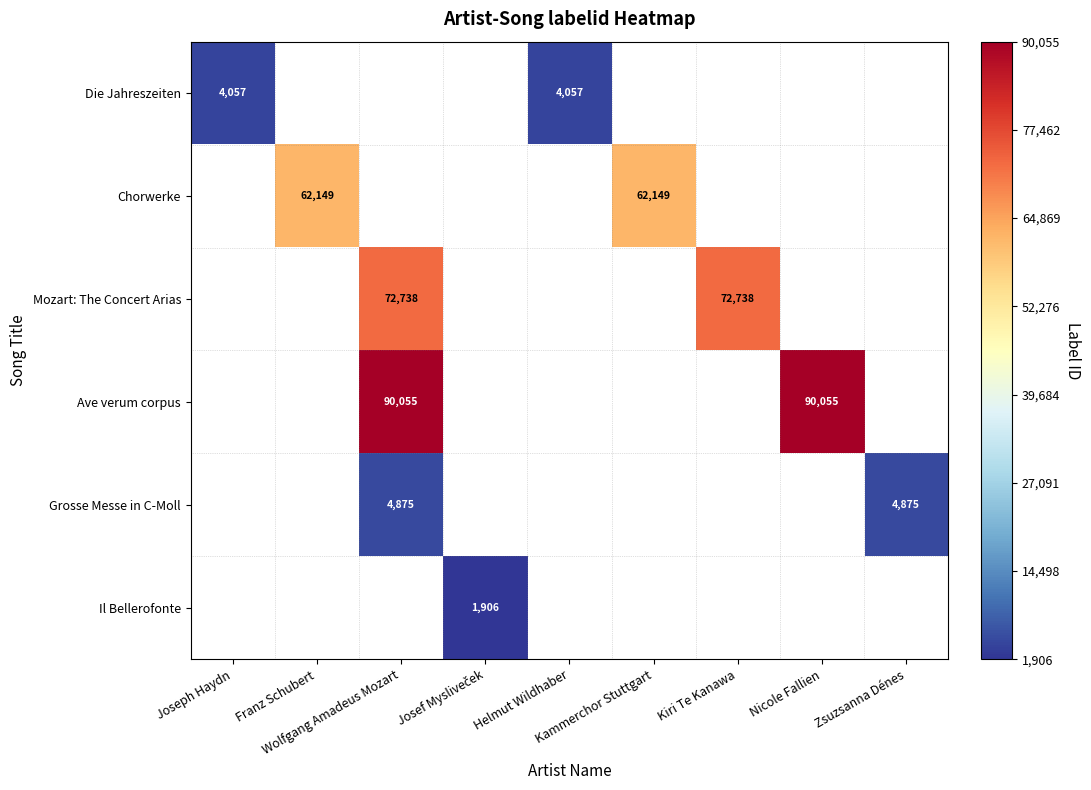

Is it true that Die Jahreszeiten equals 1955 at Joseph Haydn?

False